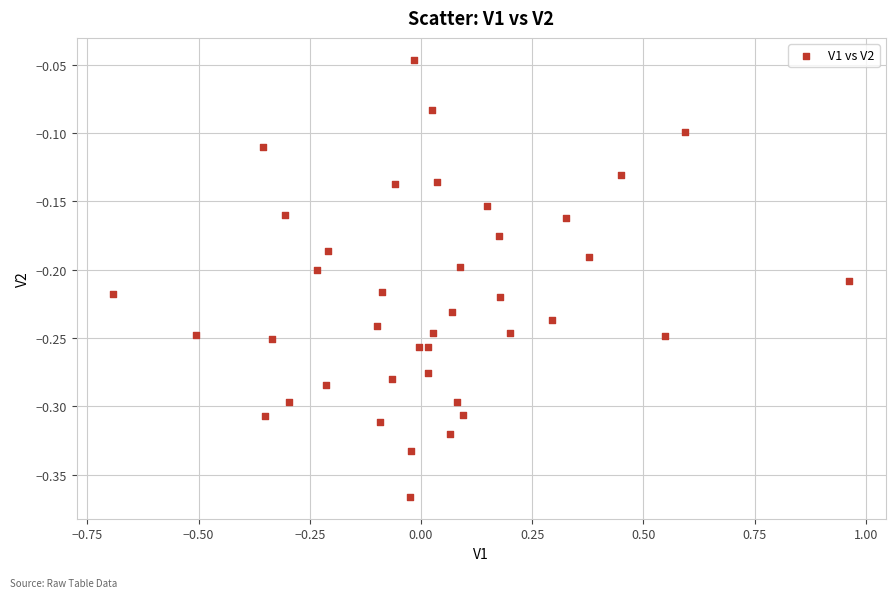

What is the range of Y values (max minus min)?

0.3